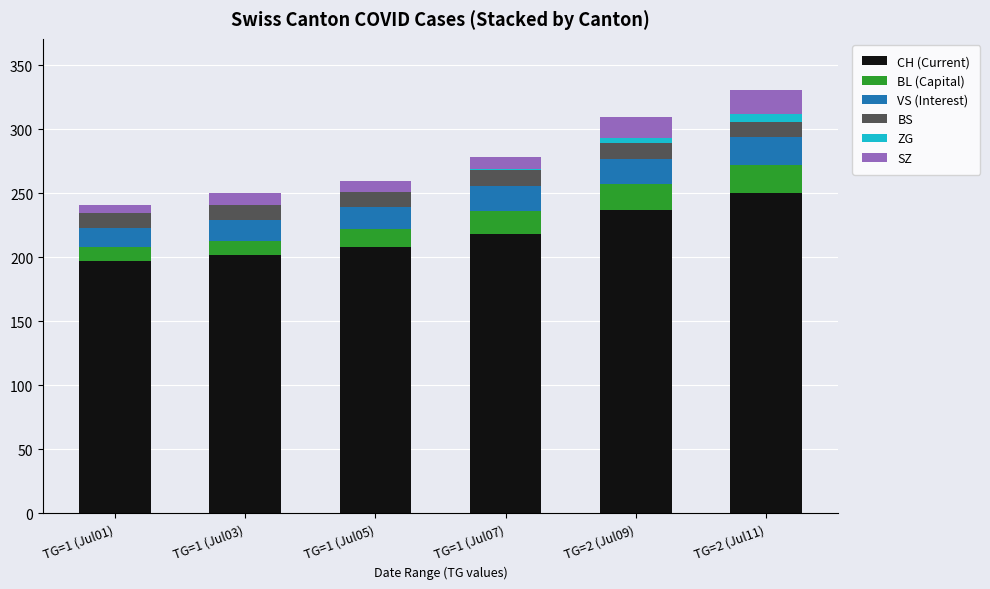

What is the total value across all series at TG=2 (Jul11)?

331